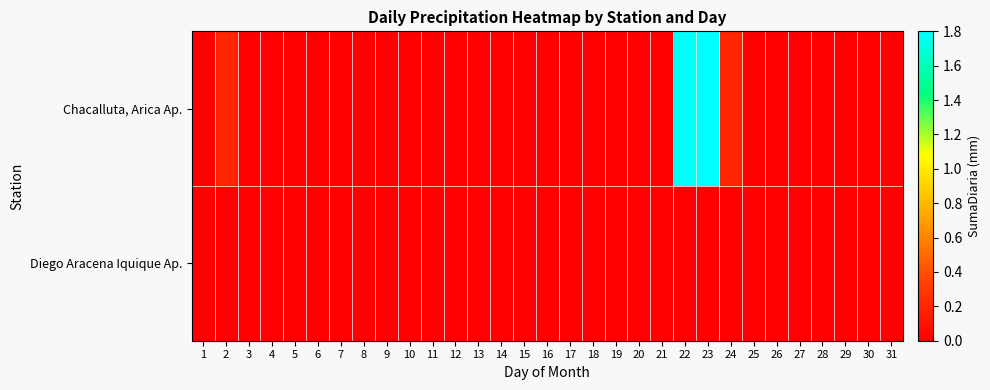

Reading left to right, transcribe all the data shown in this chart.

Chacalluta, Arica Ap.: 1=0.0	2=0.2	3=0.0	4=0.0	5=0.0	6=0.0	7=0.0	8=0.0	9=0.0	10=0.0	11=0.0	12=0.0	13=0.0	14=0.0	15=0.0	16=0.0	17=0.0	18=0.0	19=0.0	20=0.0	21=0.0	22=1.8	23=1.8	24=0.2	25=0.0	26=0.0	27=0.0	28=0.0	29=0.0	30=0.0	31=0.0
Diego Aracena Iquique Ap.: 1=0.0	2=0.0	3=0.0	4=0.0	5=0.0	6=0.0	7=0.0	8=0.0	9=0.0	10=0.0	11=0.0	12=0.0	13=0.0	14=0.0	15=0.0	16=0.0	17=0.0	18=0.0	19=0.0	20=0.0	21=0.0	22=0.0	23=0.0	24=0.0	25=0.0	26=0.0	27=0.0	28=0.0	29=0.0	30=0.0	31=0.0